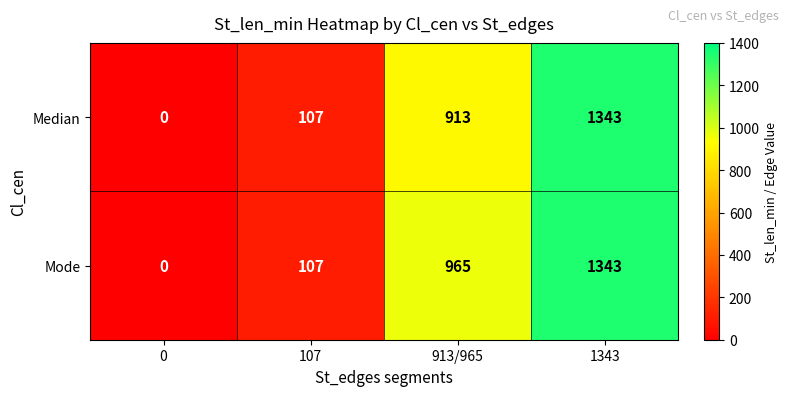

What is the maximum value shown in the chart?

1343